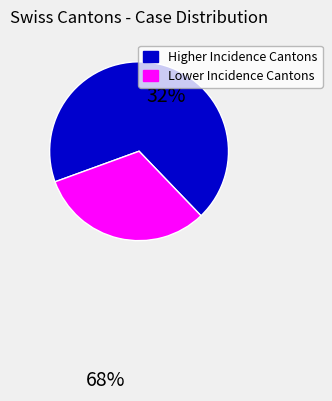

Is there any slice that represents more than half of the pie?

Yes